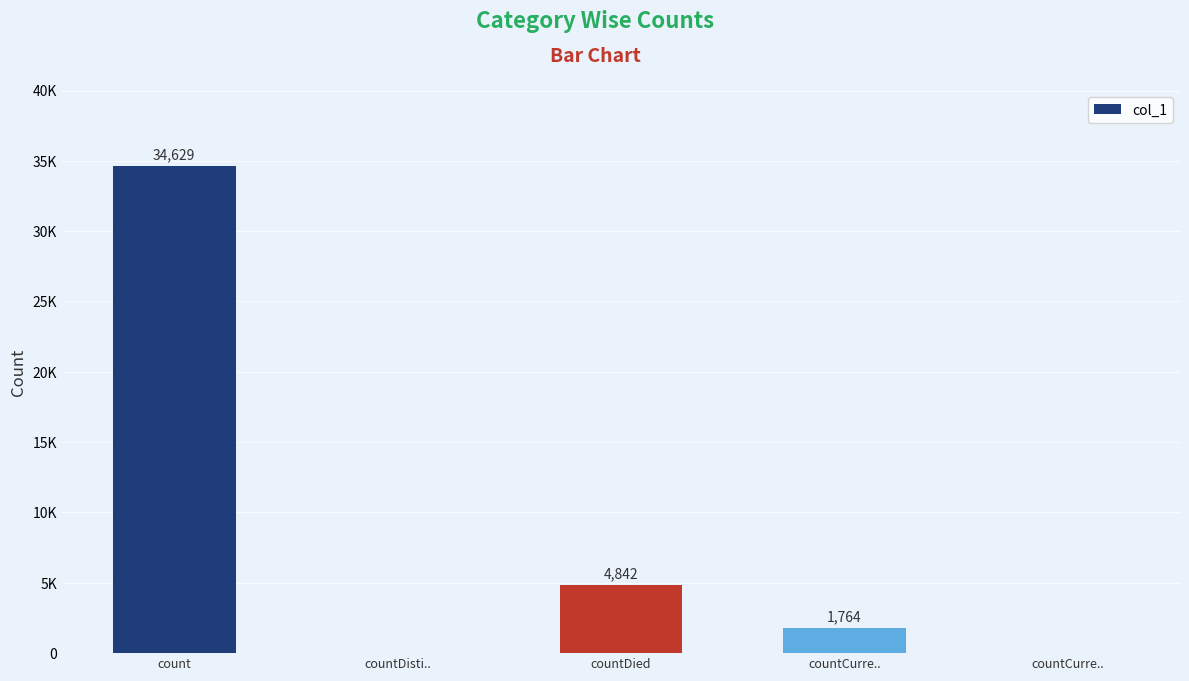

Reading right to left, extract all data points from this chart.

0	1764	4842	0	34629